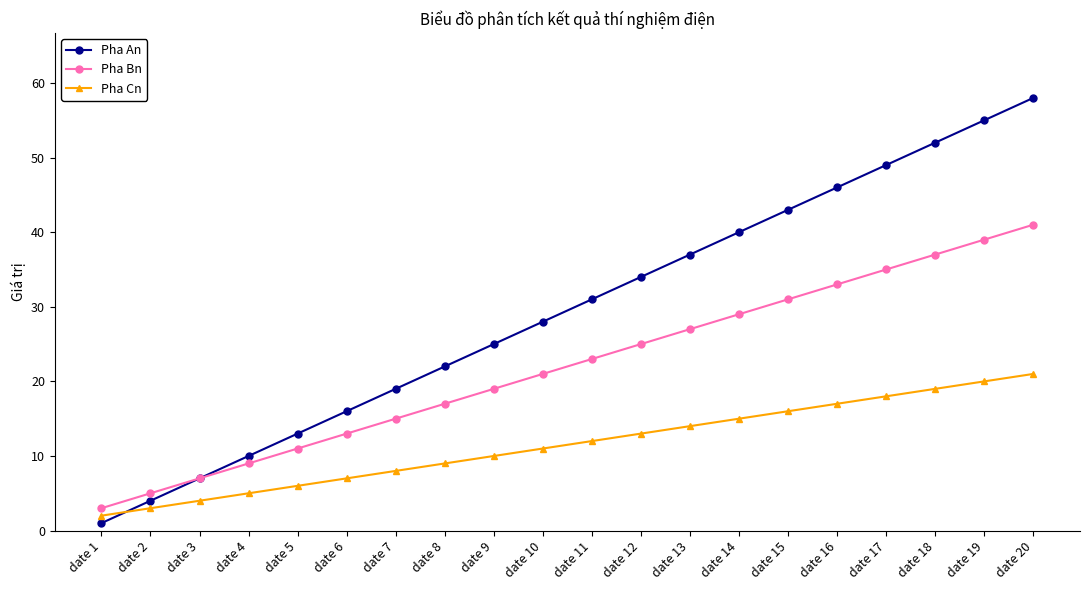

How many lines are shown in the chart?

3